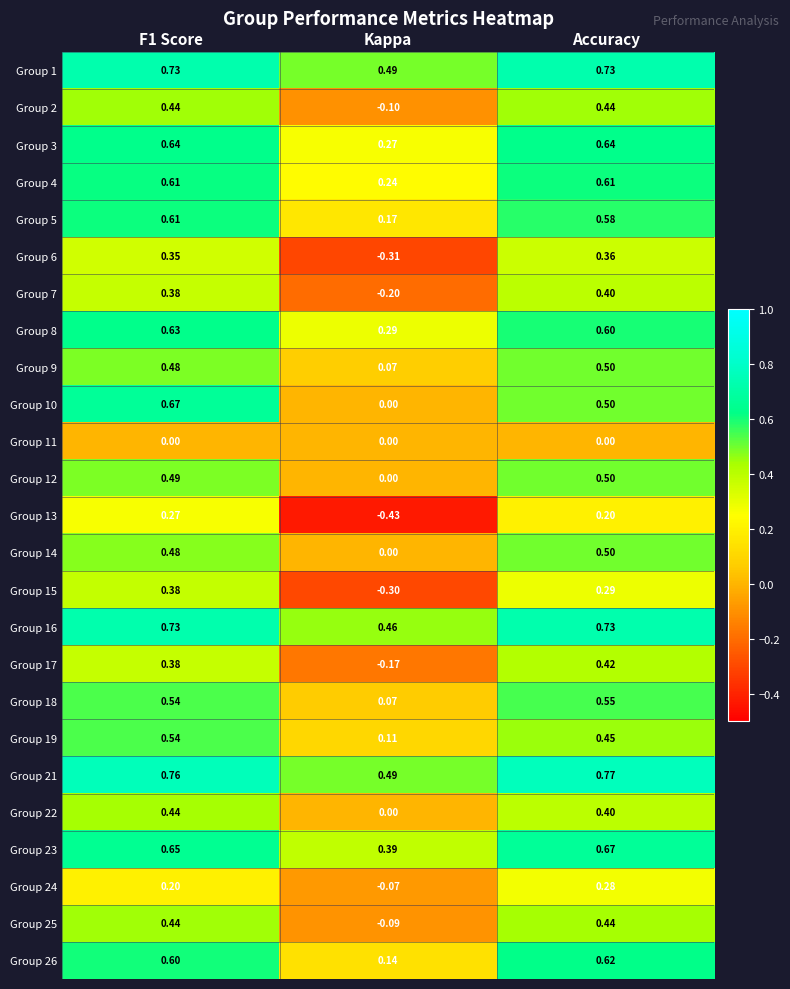

At how many categories does at least one series exceed 0?

3